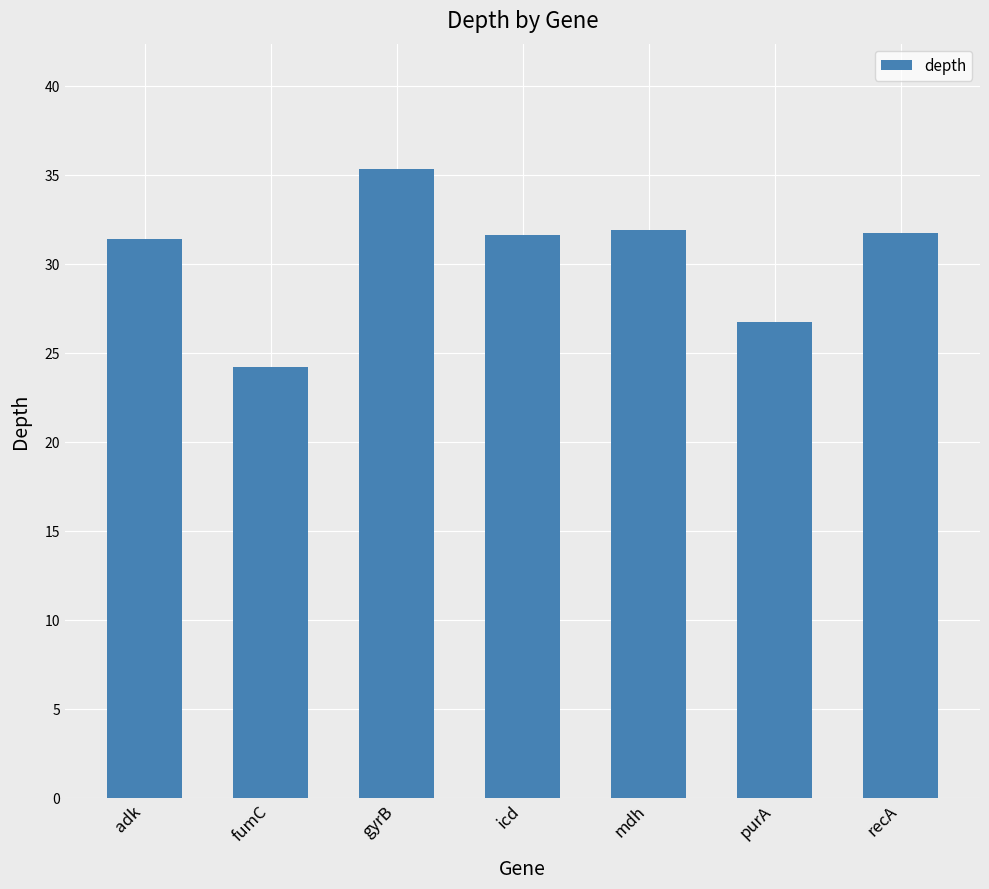

What is the label of the 6th bar from the left?

purA